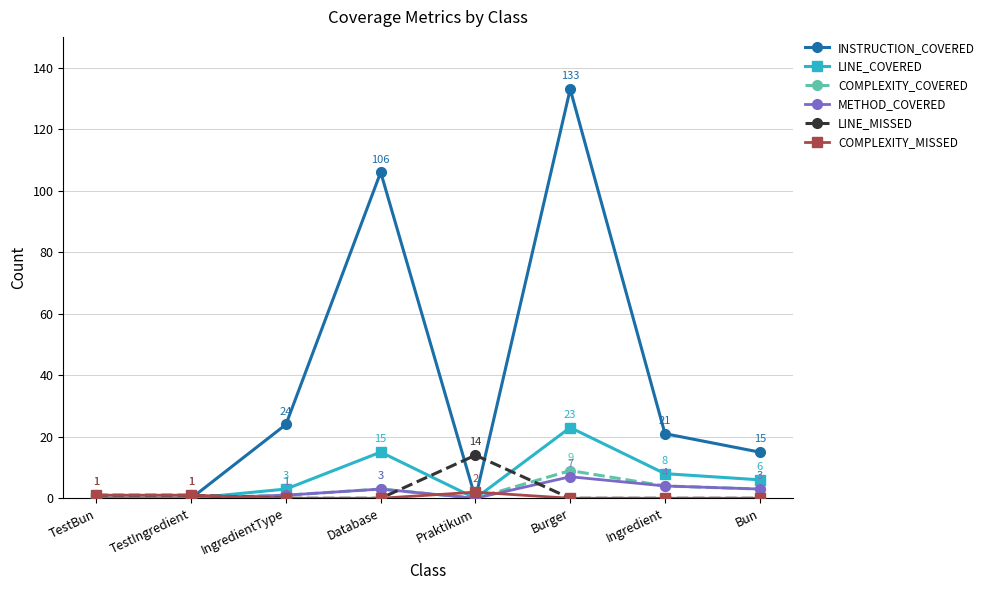

Rank the series by their maximum value, from lowest to highest.

COMPLEXITY_MISSED, METHOD_COVERED, COMPLEXITY_COVERED, LINE_MISSED, LINE_COVERED, INSTRUCTION_COVERED